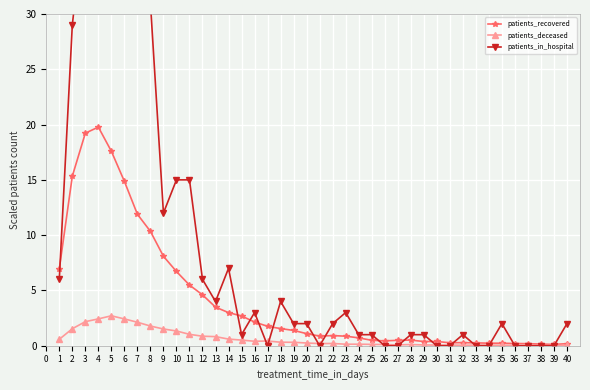

The patients_deceased series shows 0.1 at 33. True or false?

True